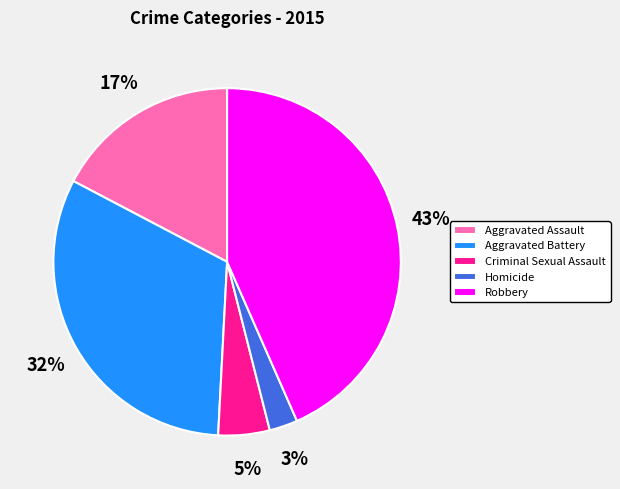

What is the ratio of the value at Homicide to the value at Aggravated Battery?

0.1